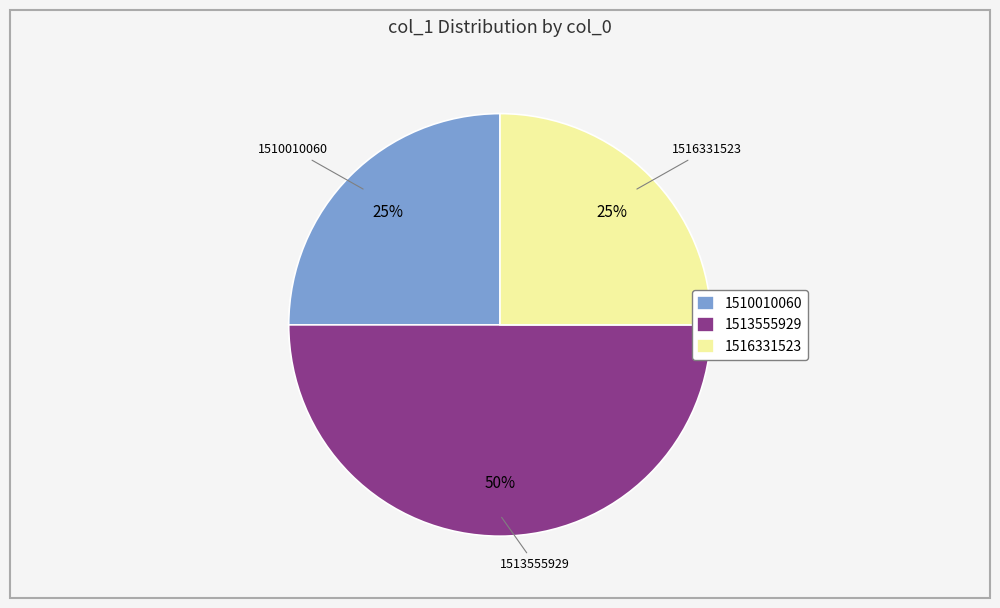

Approximately how many times larger is the value at 1513555929 compared to 1516331523?

2.0